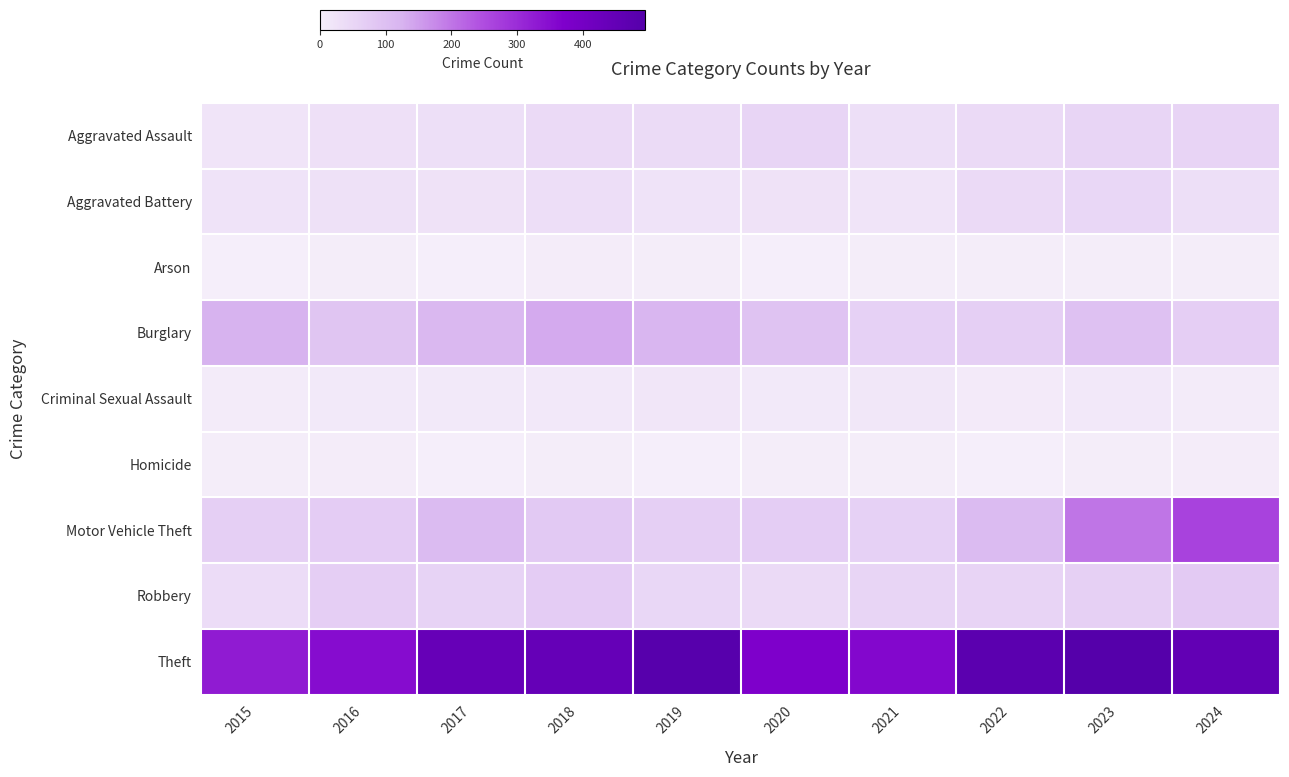

What is the spread (max minus min) of values at 2017?

443